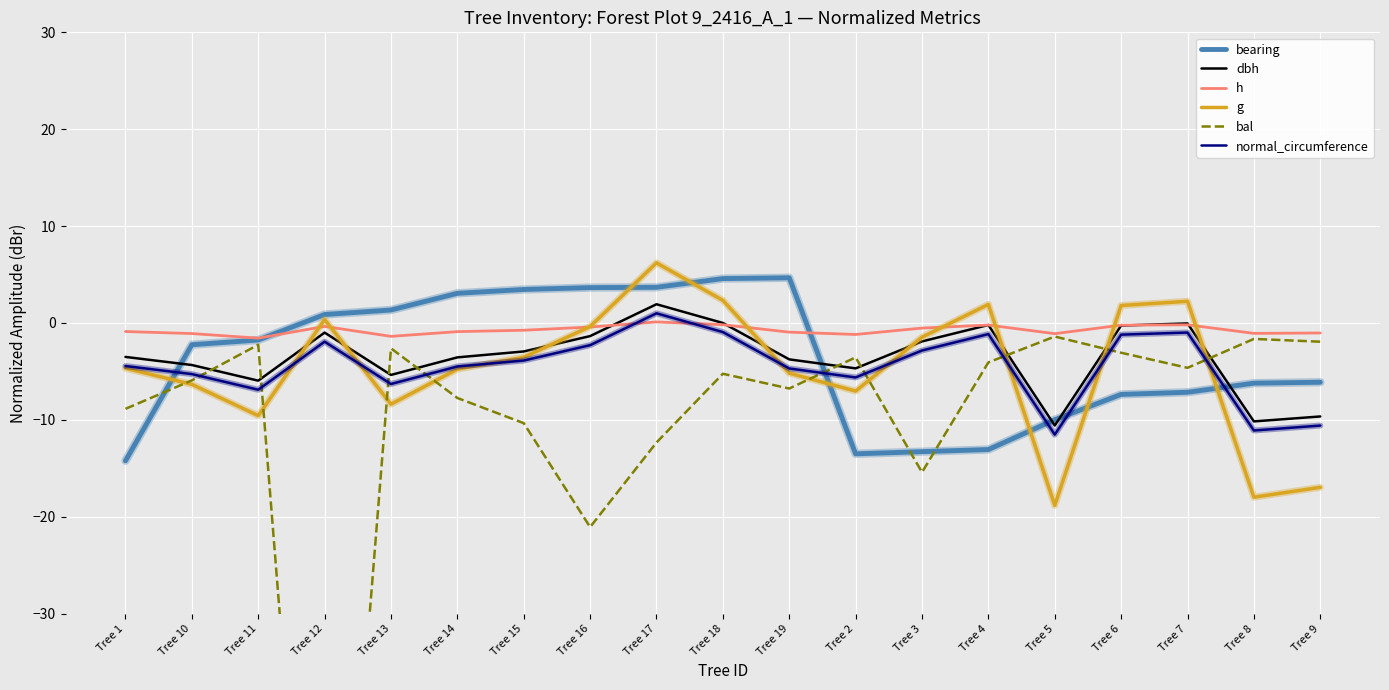

How many interior local peaks does the bal series have?

6